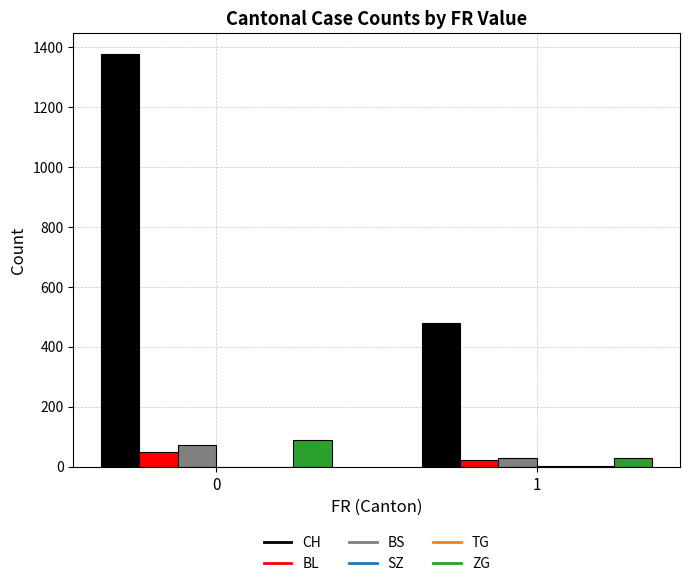

Is it true that CH equals 1377 at 0?

True